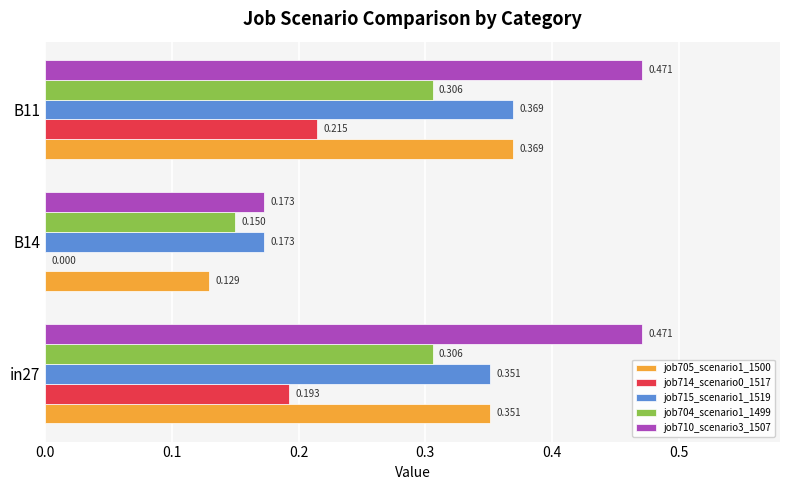

Is the value of job714_scenario0_1517 at B14 greater than the value of job710_scenario3_1507 at in27?

No